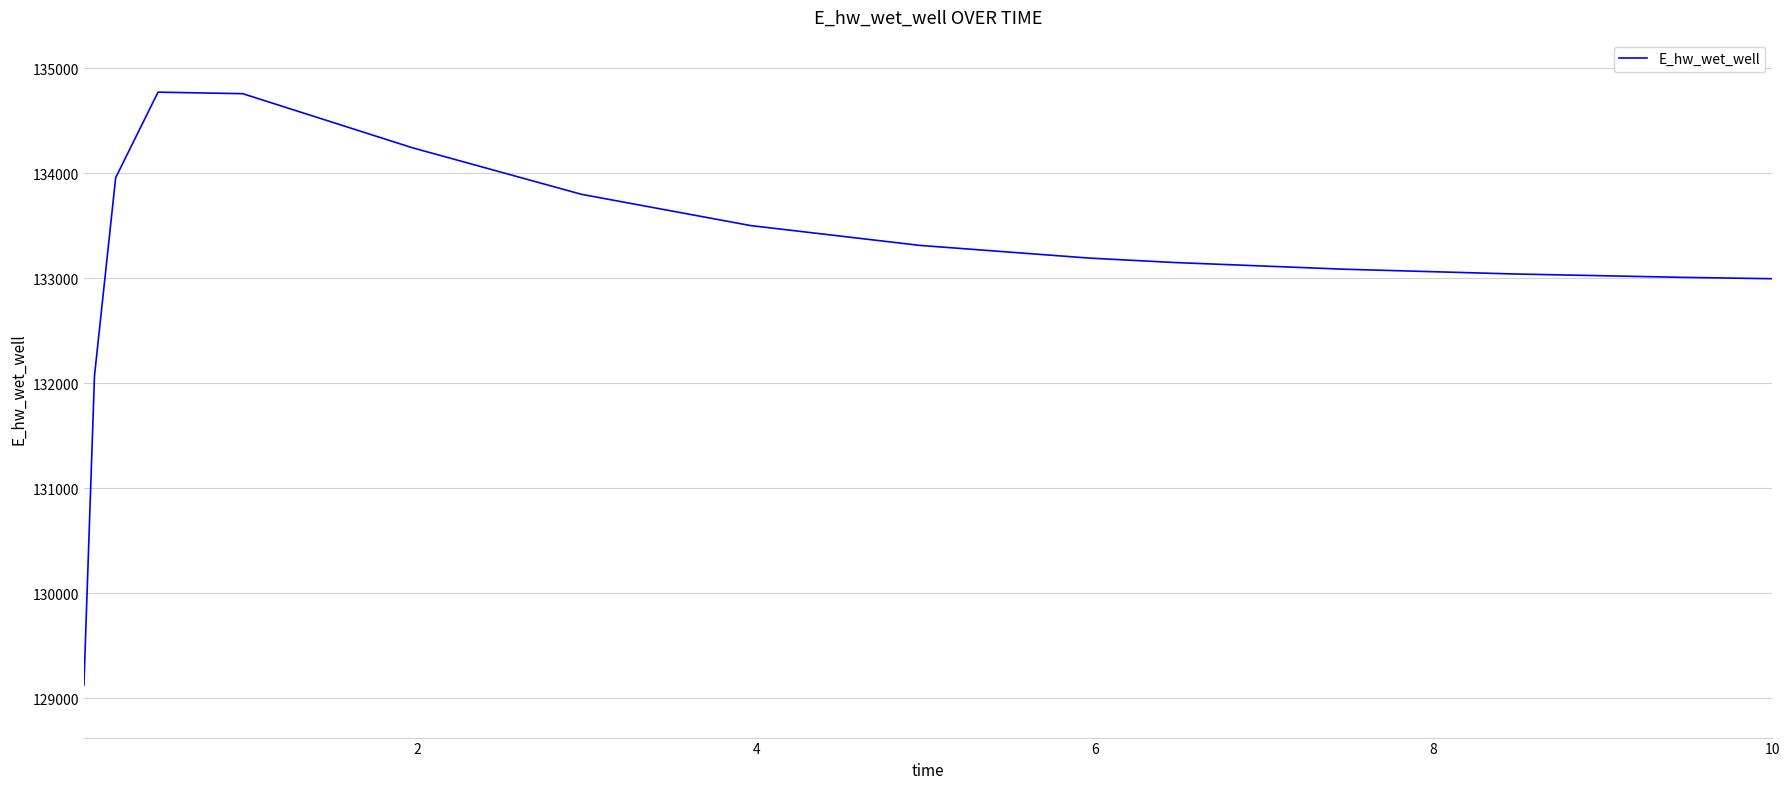

What is the difference between the maximum and minimum values?

5647.8